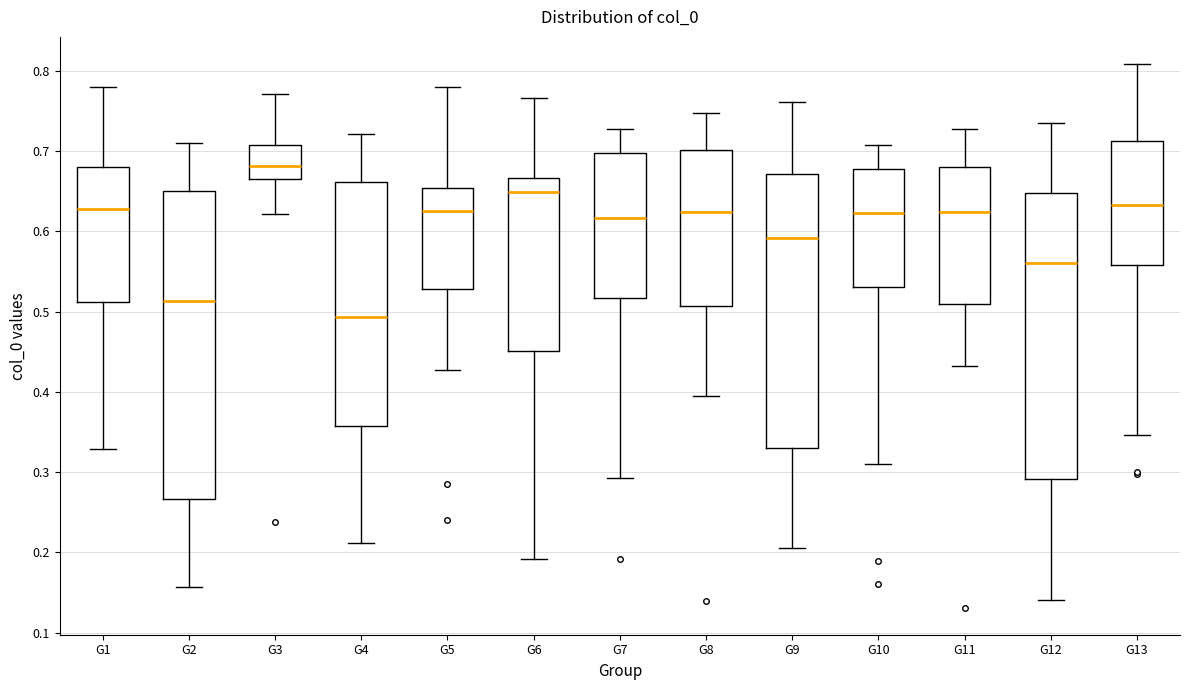

Where does the lower whisker of the box for G8 end on the y-axis? The values are not printed on the chart, so give them approximately, as read against the axis.

0.39